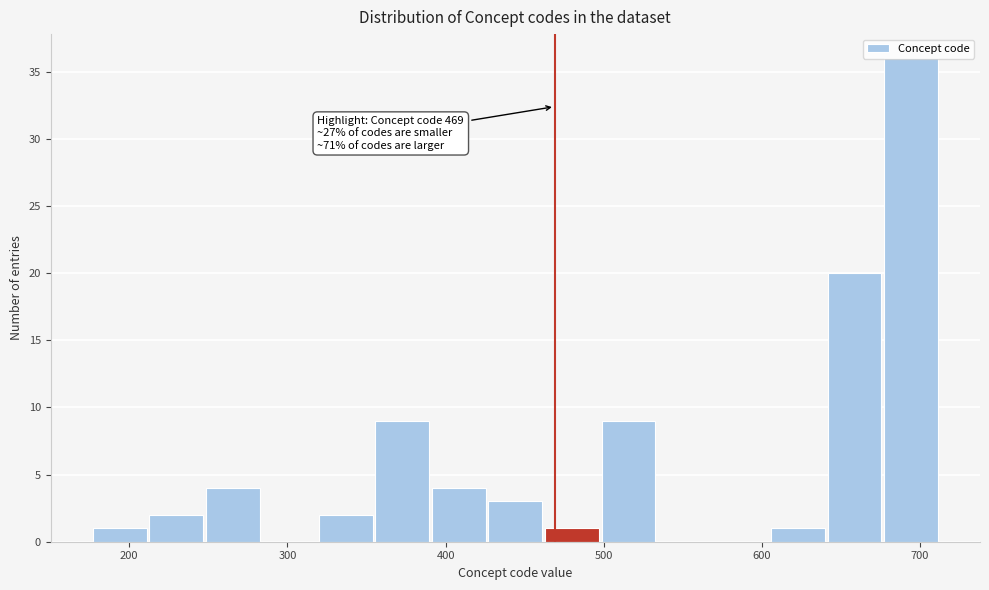

Read against the x-axis, roughly where is the centre of the tallest bar?

690